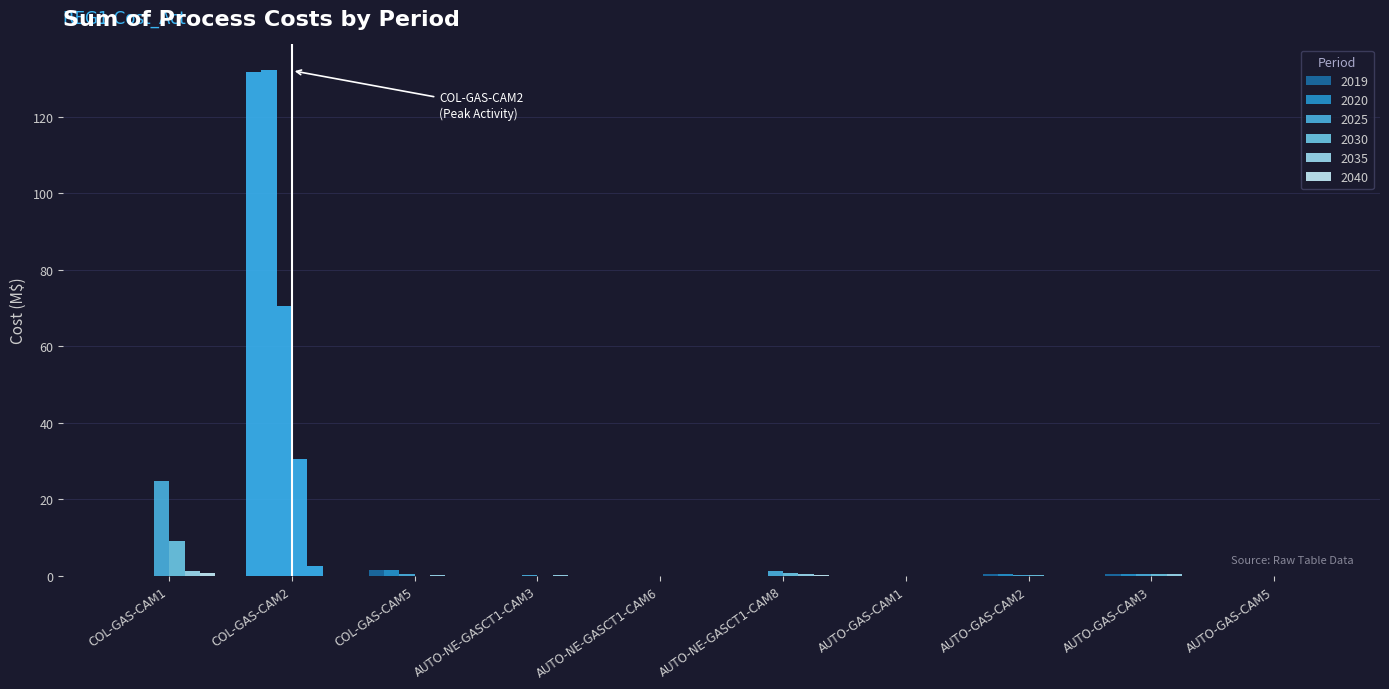

How many groups of bars are there?

10